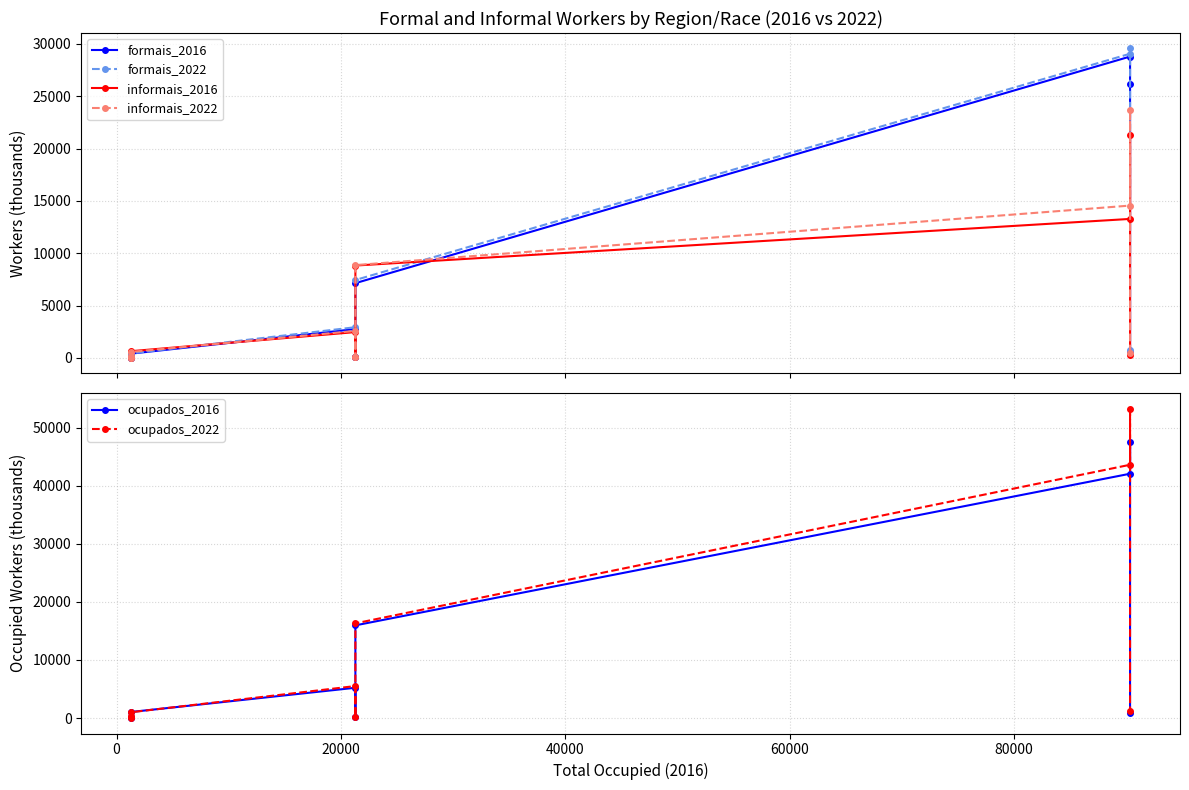

What is the difference between the highest and lowest values at 40000?

3045.5